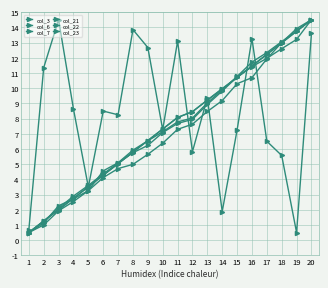

How many lines are shown in the chart?

6